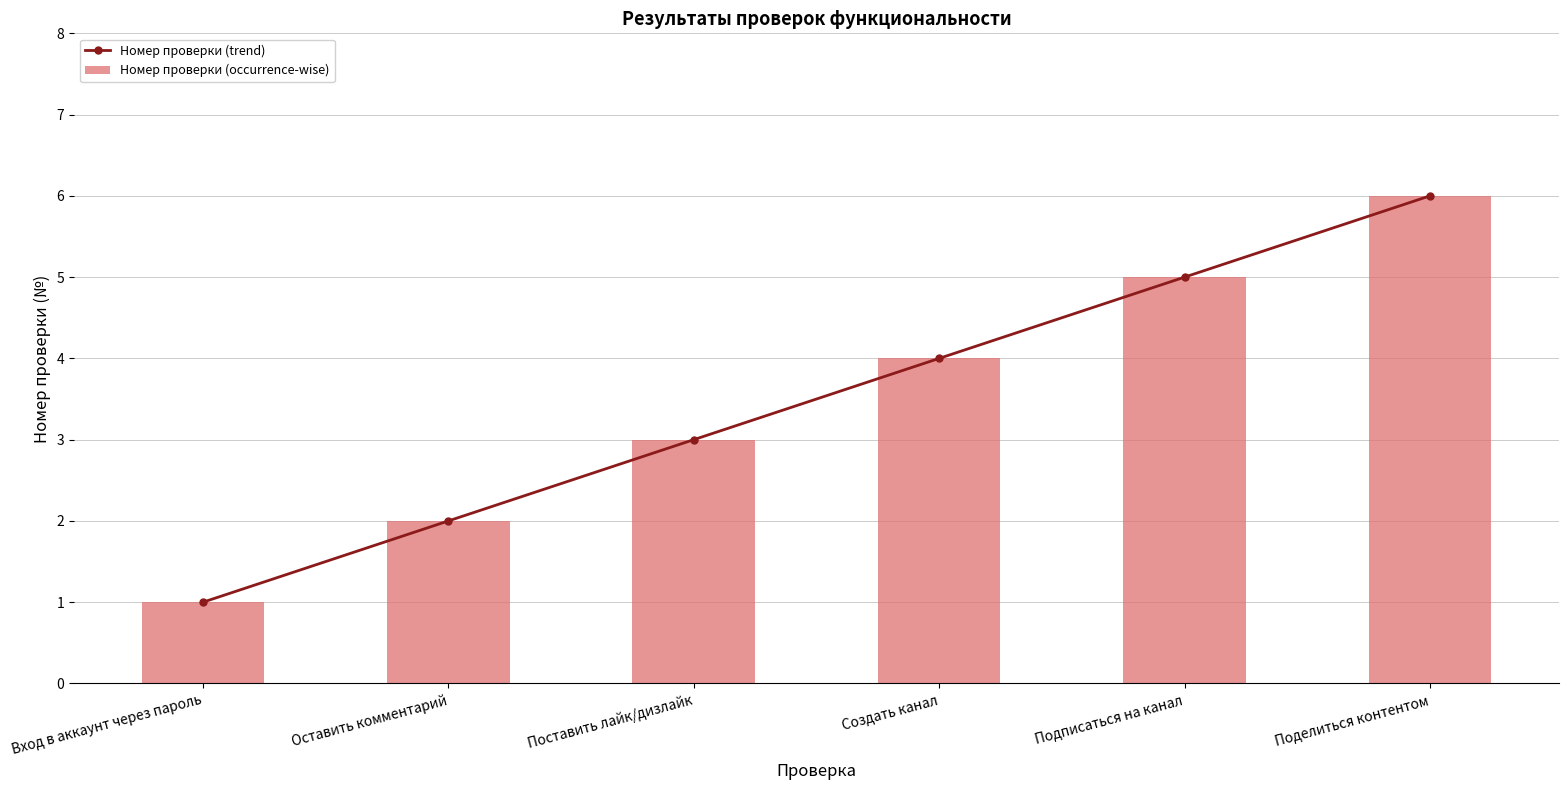

At how many categories does at least one series exceed 4?

2